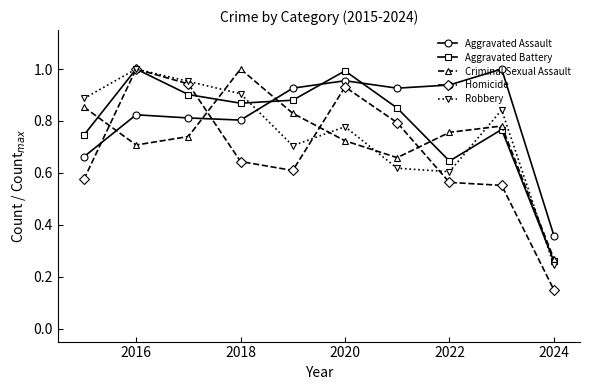

How many interior local valleys does the Robbery series have?

2